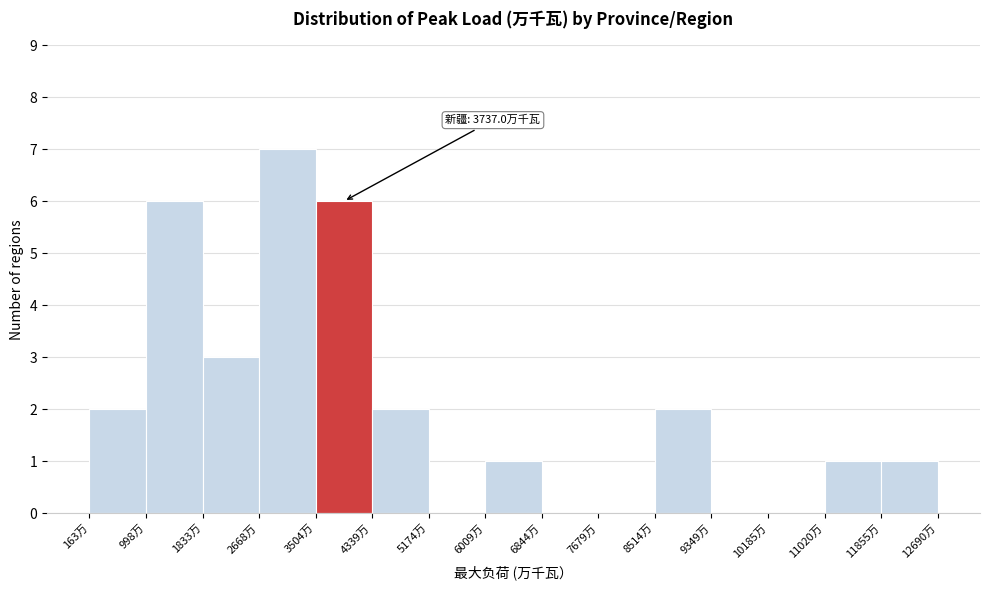

Over which range of the x-axis is the bar tallest?

2700 to 3500